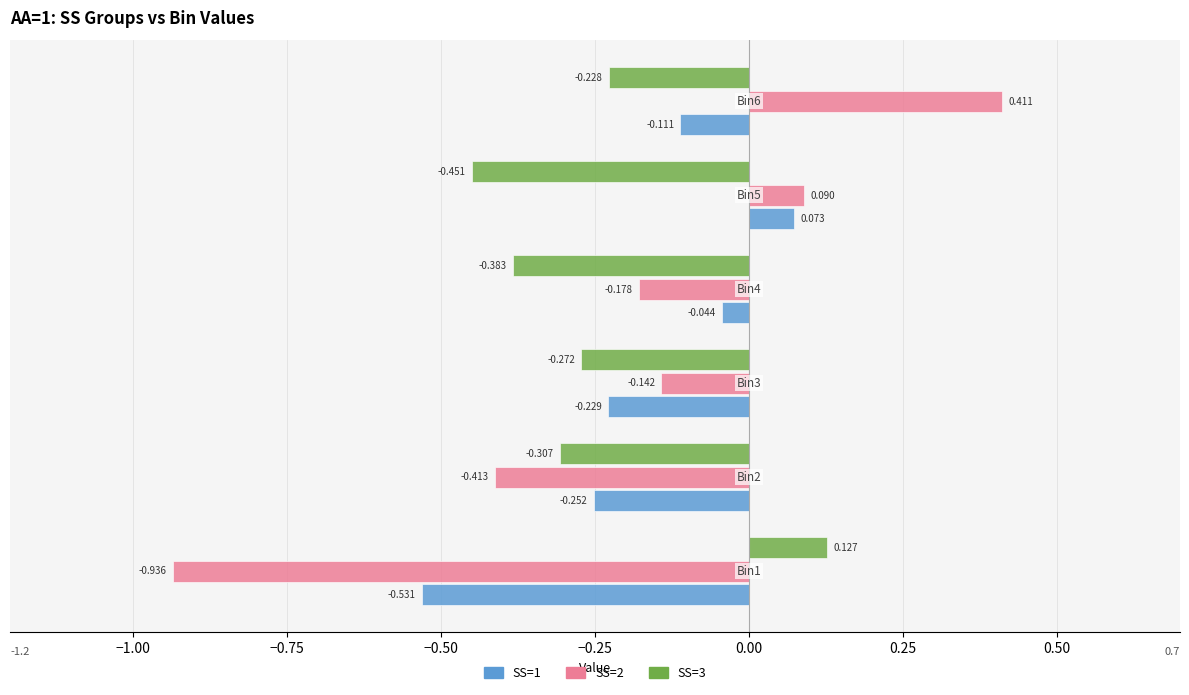

Count the number of categories in the chart.

6